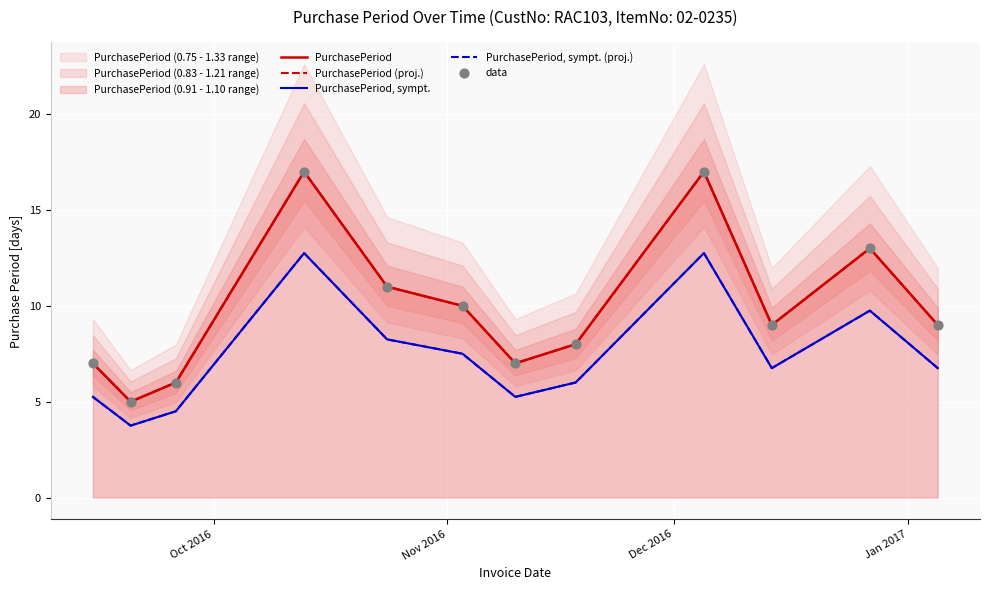

Which series has the largest total across all categories?

PurchasePeriod